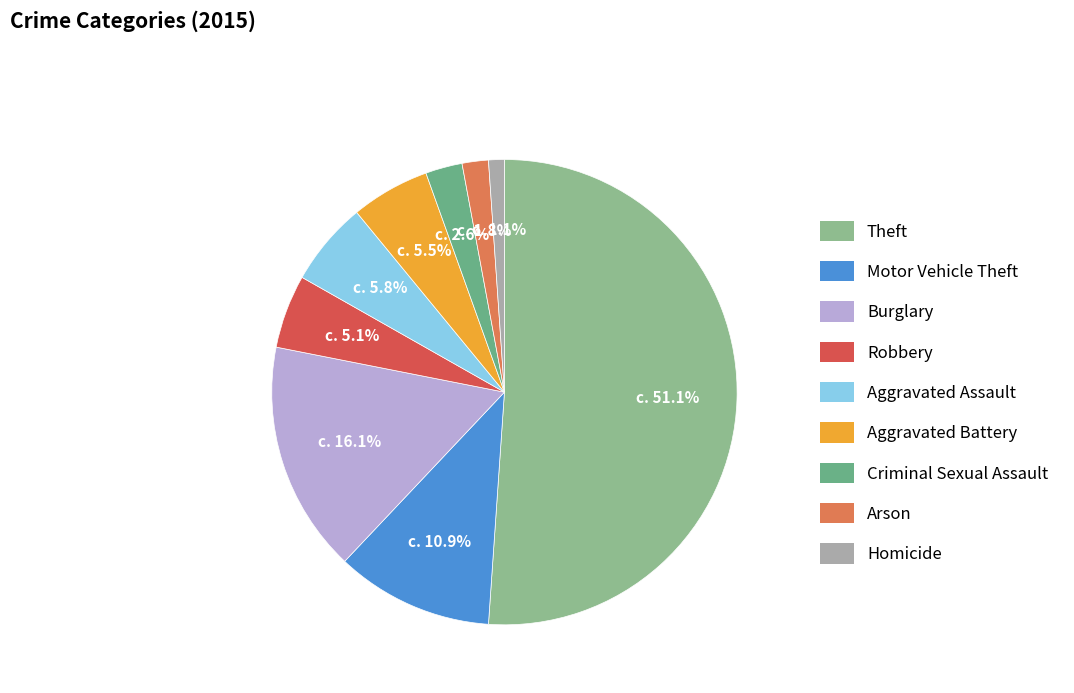

The Theft slice represents 65% of the pie. True or false?

False